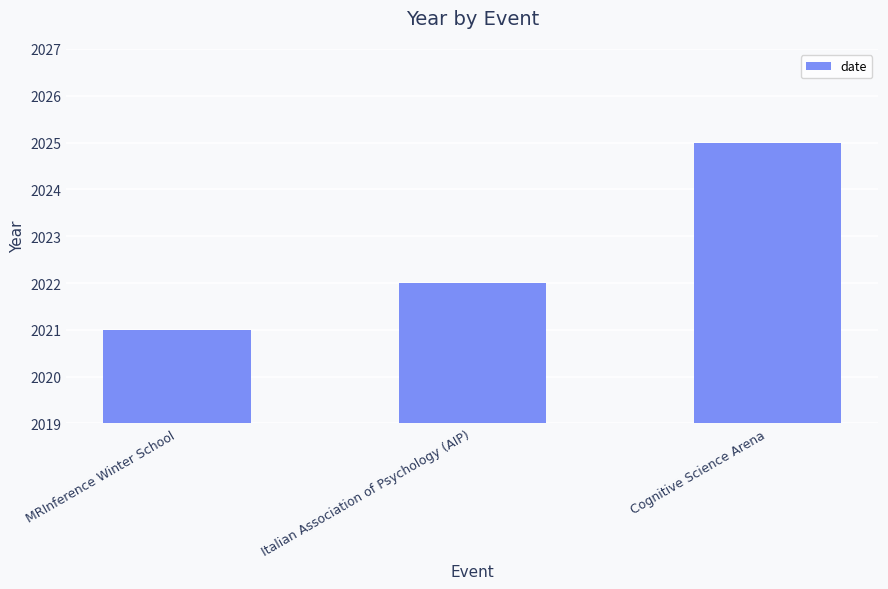

Is it true that the value at MRInference Winter School is 2021?

True